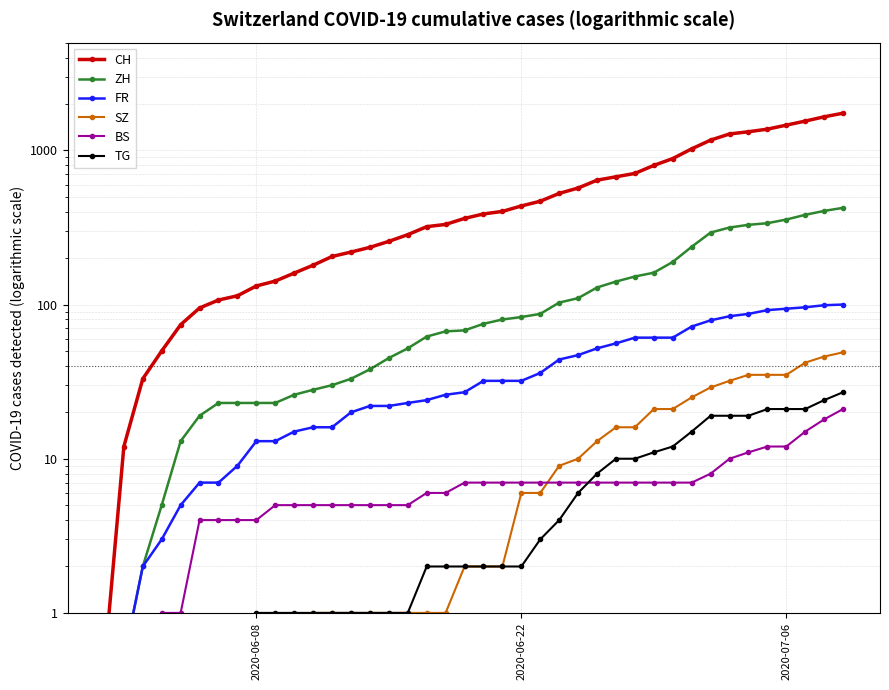

True or false: BS has a value of 9.4 at 24.

False